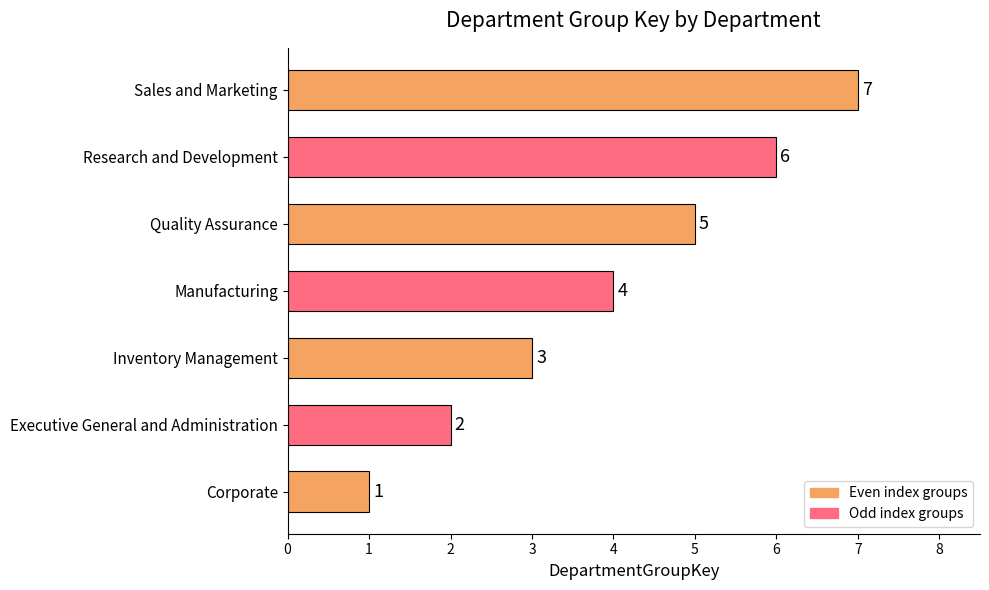

The chart shows a value of 2 at Executive General and Administration. True or false?

True